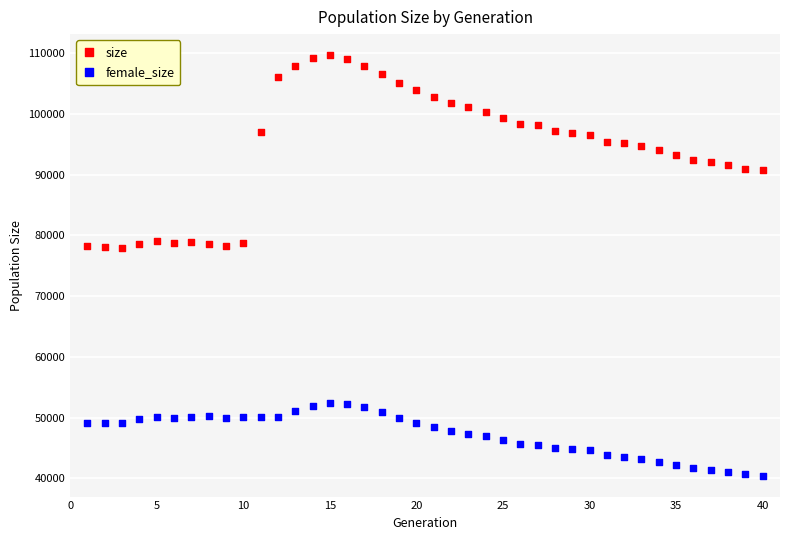

Across all data points, what is the range of X values (max minus min)?

39